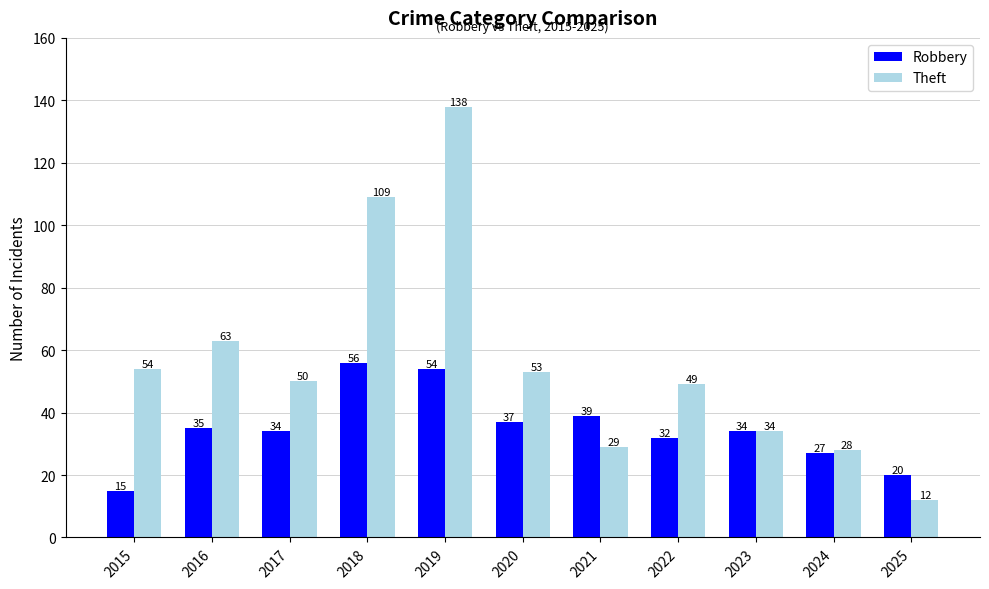

Which series has the largest range (max minus min)?

Theft